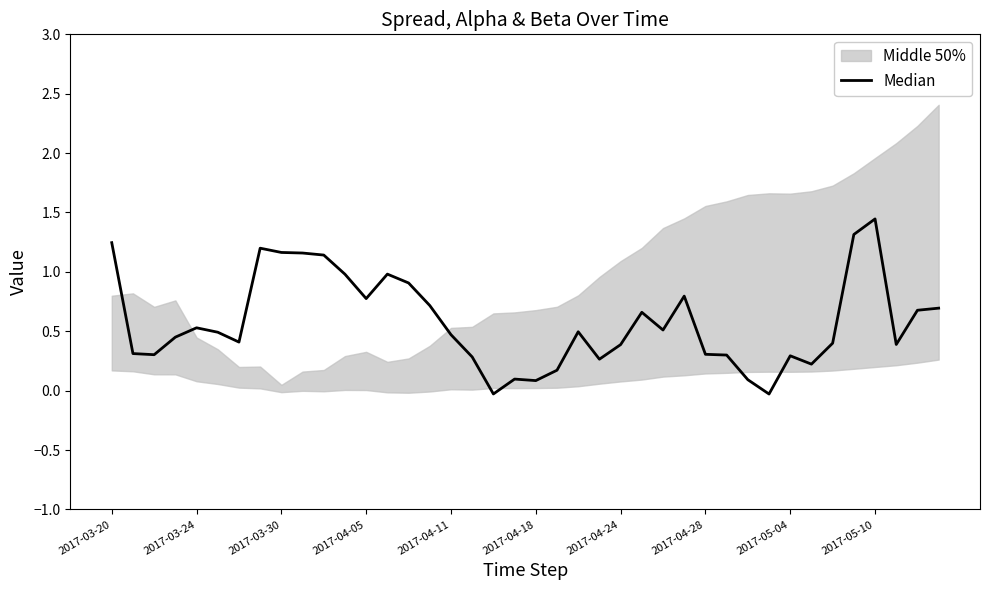

How many points are higher than both their immediate neighbors (excluding endpoints)?

9